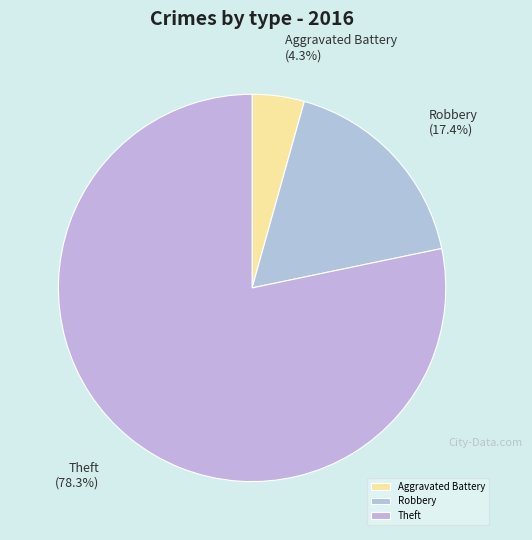

Which slice is the largest?

Theft